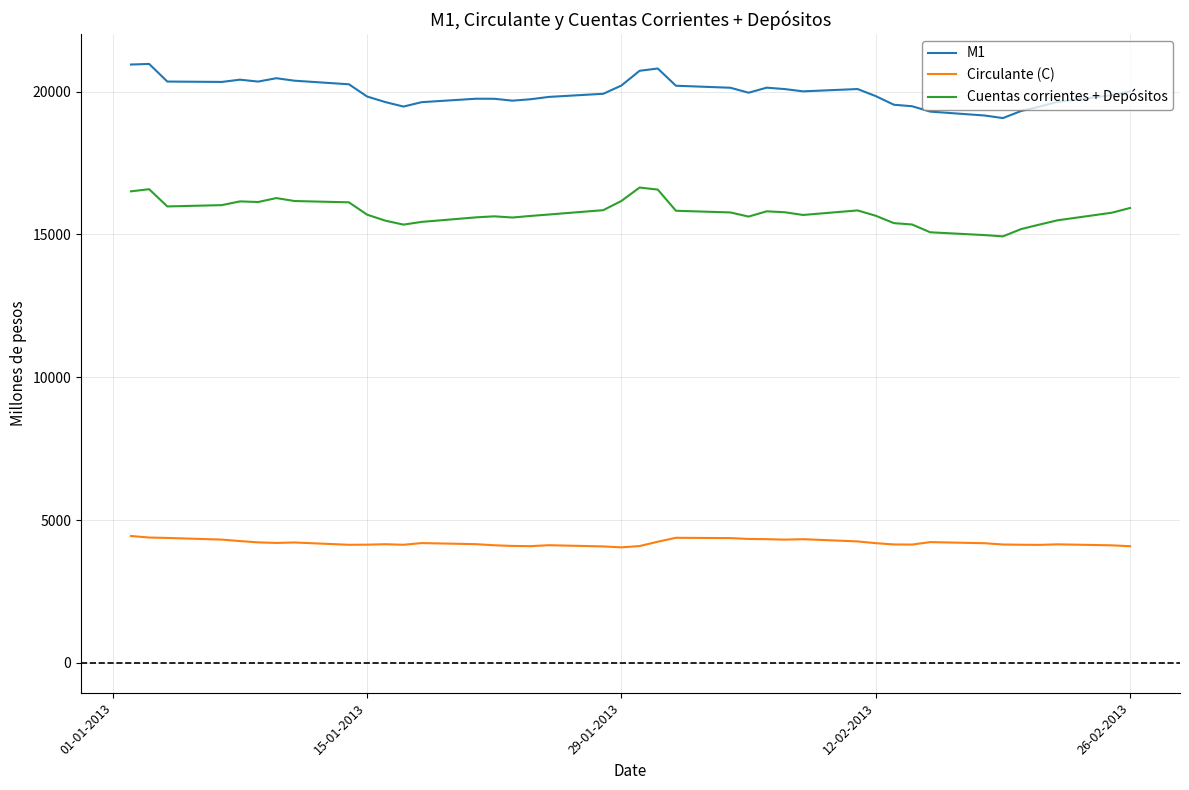

Rank the series by their maximum value, from lowest to highest.

Circulante (C), Cuentas corrientes + Depósitos, M1